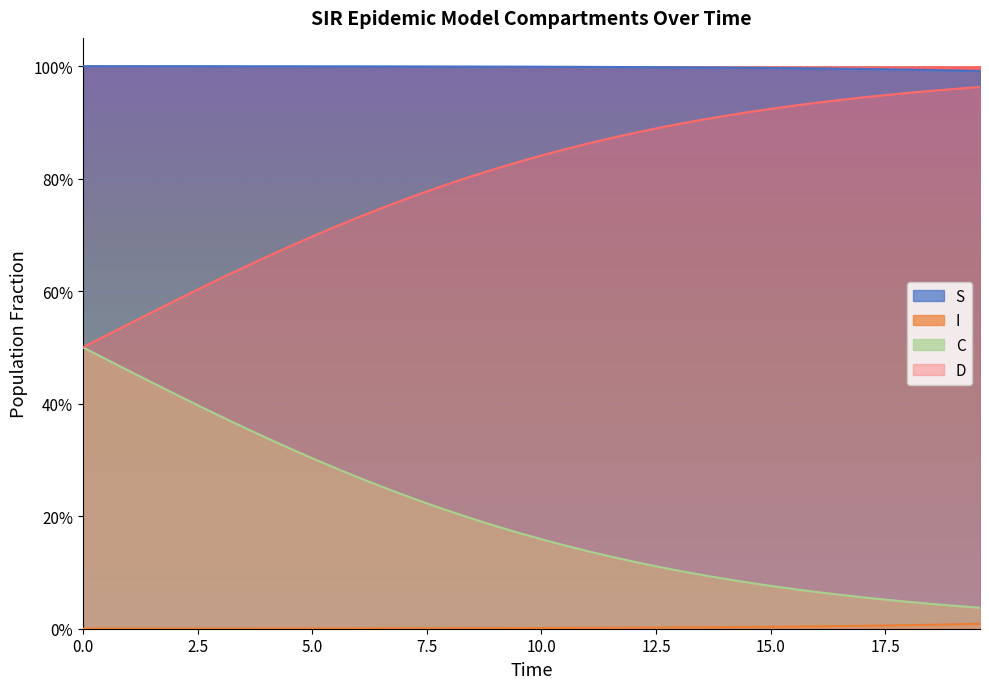

The D series shows 0.3 at 7.5. True or false?

False